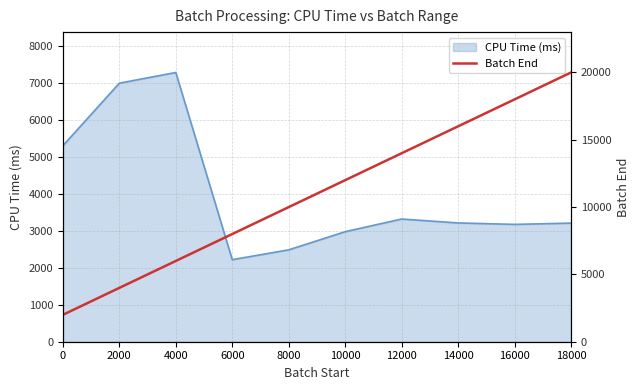

The value of CPU Time (ms) at 2000 is 7000.2. True or false?

True